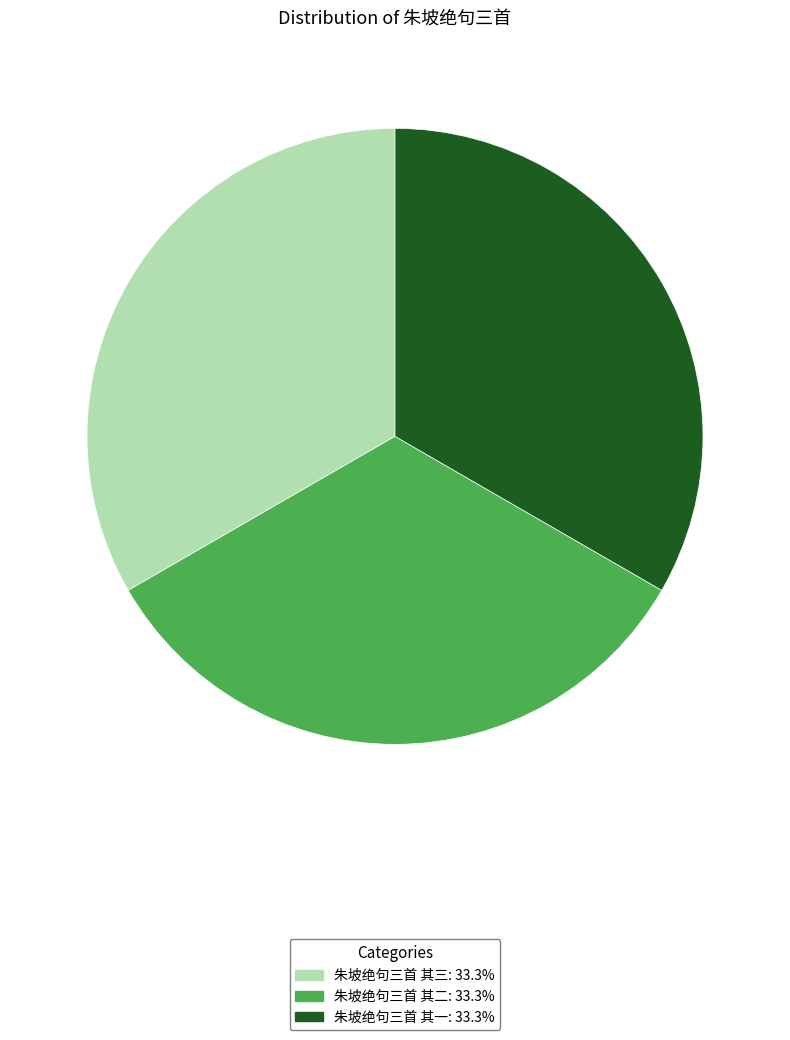

Combined, do 朱坡绝句三首 其一 and 朱坡绝句三首 其三 account for over 50%?

Yes